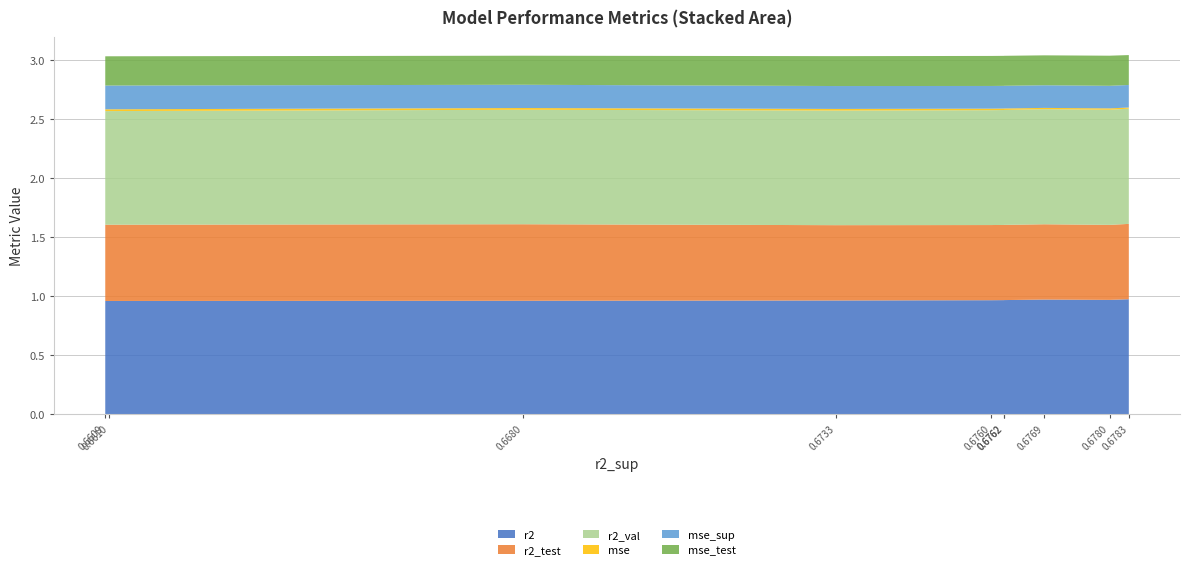

Reading left to right, list all the values displayed in this chart.

r2: model_2_4_9=1.0	model_2_4_7=1.0	model_2_4_8=1.0	model_2_4_6=1.0	model_2_4_5=1.0	model_2_4_4=1.0	model_2_4_3=1.0	model_2_4_0=1.0	model_2_4_2=1.0	model_2_4_1=1.0
r2_test: model_2_4_9=0.6	model_2_4_7=0.6	model_2_4_8=0.6	model_2_4_6=0.6	model_2_4_5=0.6	model_2_4_4=0.6	model_2_4_3=0.6	model_2_4_0=0.6	model_2_4_2=0.6	model_2_4_1=0.6
r2_val: model_2_4_9=1.0	model_2_4_7=1.0	model_2_4_8=1.0	model_2_4_6=1.0	model_2_4_5=1.0	model_2_4_4=1.0	model_2_4_3=1.0	model_2_4_0=1.0	model_2_4_2=1.0	model_2_4_1=1.0
mse: model_2_4_9=0.0	model_2_4_7=0.0	model_2_4_8=0.0	model_2_4_6=0.0	model_2_4_5=0.0	model_2_4_4=0.0	model_2_4_3=0.0	model_2_4_0=0.0	model_2_4_2=0.0	model_2_4_1=0.0
mse_sup: model_2_4_9=0.2	model_2_4_7=0.2	model_2_4_8=0.2	model_2_4_6=0.2	model_2_4_5=0.2	model_2_4_4=0.2	model_2_4_3=0.2	model_2_4_0=0.2	model_2_4_2=0.2	model_2_4_1=0.2
mse_test: model_2_4_9=0.3	model_2_4_7=0.3	model_2_4_8=0.3	model_2_4_6=0.3	model_2_4_5=0.3	model_2_4_4=0.3	model_2_4_3=0.3	model_2_4_0=0.2	model_2_4_2=0.2	model_2_4_1=0.2